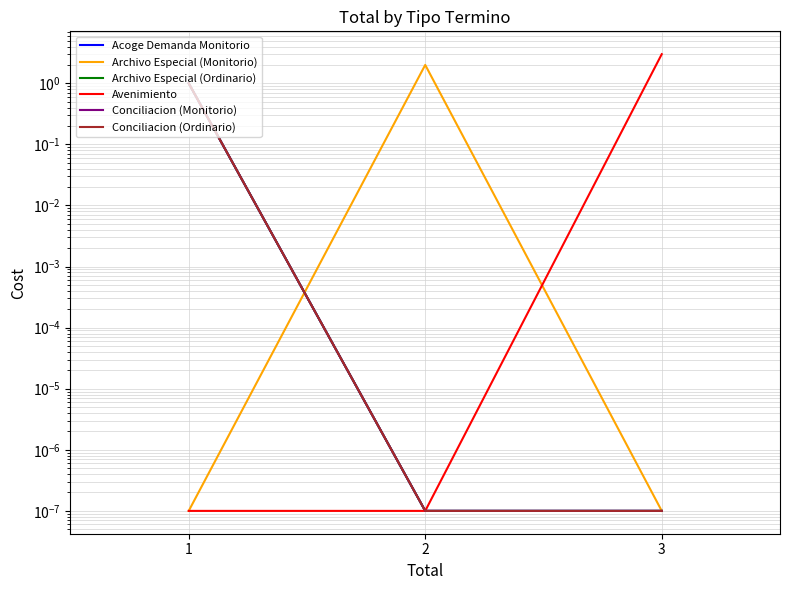

Reading left to right, transcribe all the data shown in this chart.

Acoge Demanda Monitorio: 1=1.0	2=0.0	3=0.0
Archivo Especial (Monitorio): 1=0.0	2=2.0	3=0.0
Archivo Especial (Ordinario): 1=1.0	2=0.0	3=0.0
Avenimiento: 1=0.0	2=0.0	3=3.0
Conciliacion (Monitorio): 1=1.0	2=0.0	3=0.0
Conciliacion (Ordinario): 1=1.0	2=0.0	3=0.0